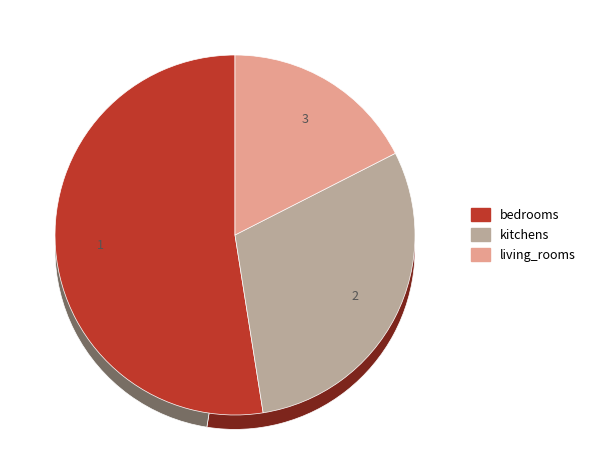

How many slices are in this pie chart?

3